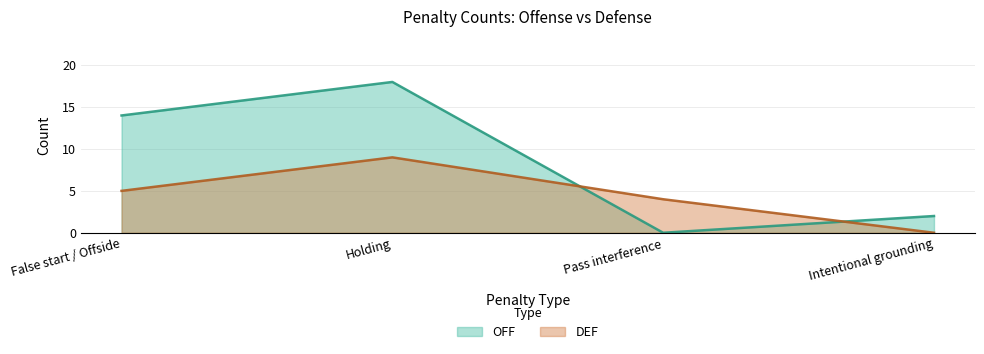

Reading left to right, extract all data points from this chart.

OFF: False start / Offside=14	Holding=18	Pass interference=0	Intentional grounding=2
DEF: False start / Offside=5	Holding=9	Pass interference=4	Intentional grounding=0